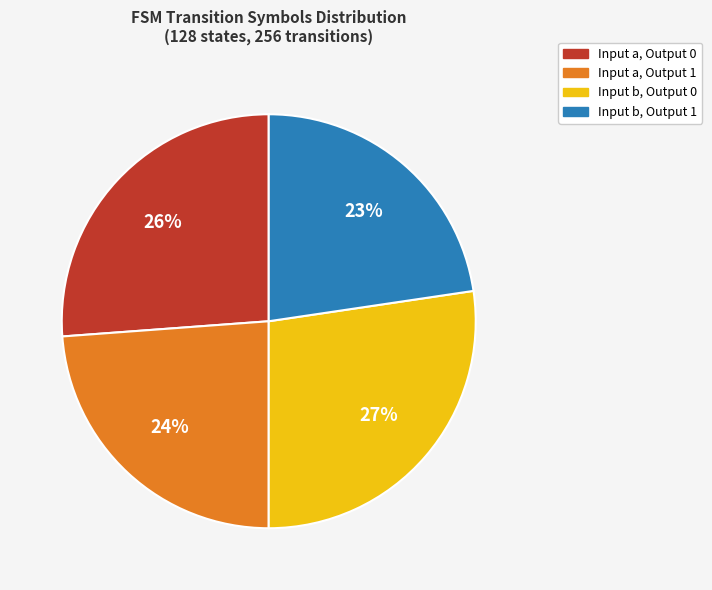

What is the largest slice in the pie chart?

Input b, Output 0